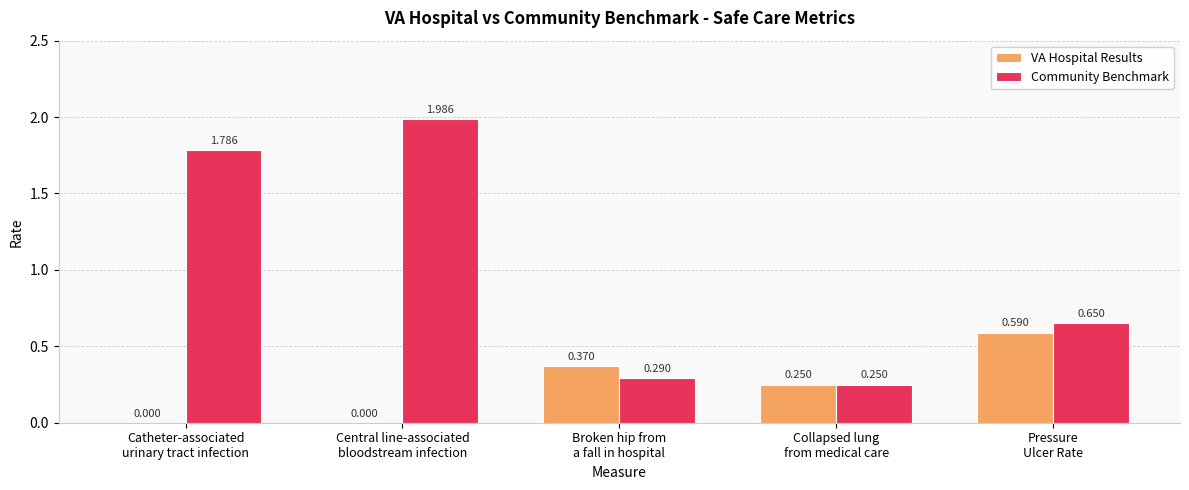

What are all the series names shown in the legend?

VA Hospital Results, Community Benchmark